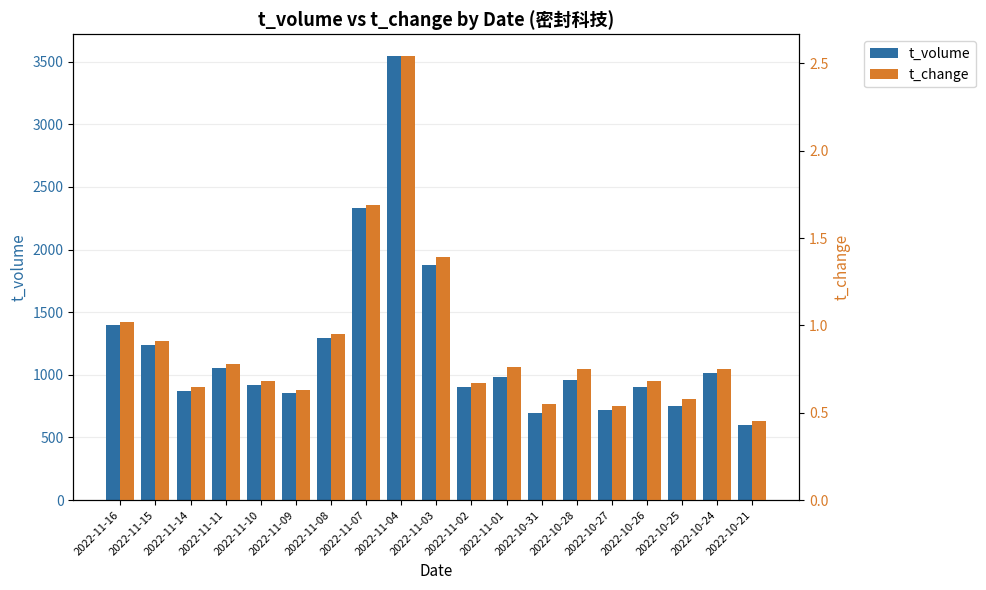

How many groups of bars are there?

19